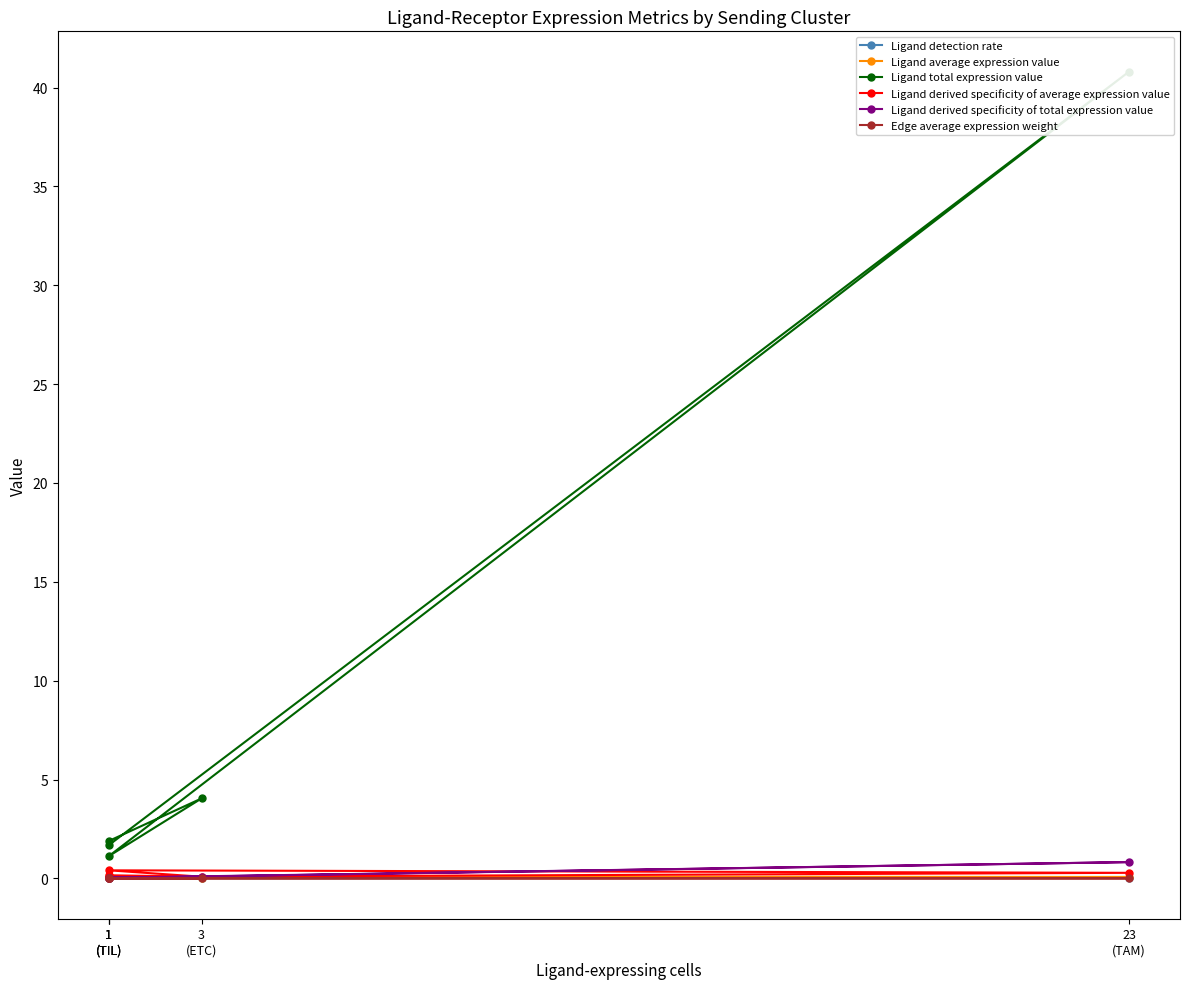

Which category has the lowest value in the Edge average expression weight series?

1
(TIL)